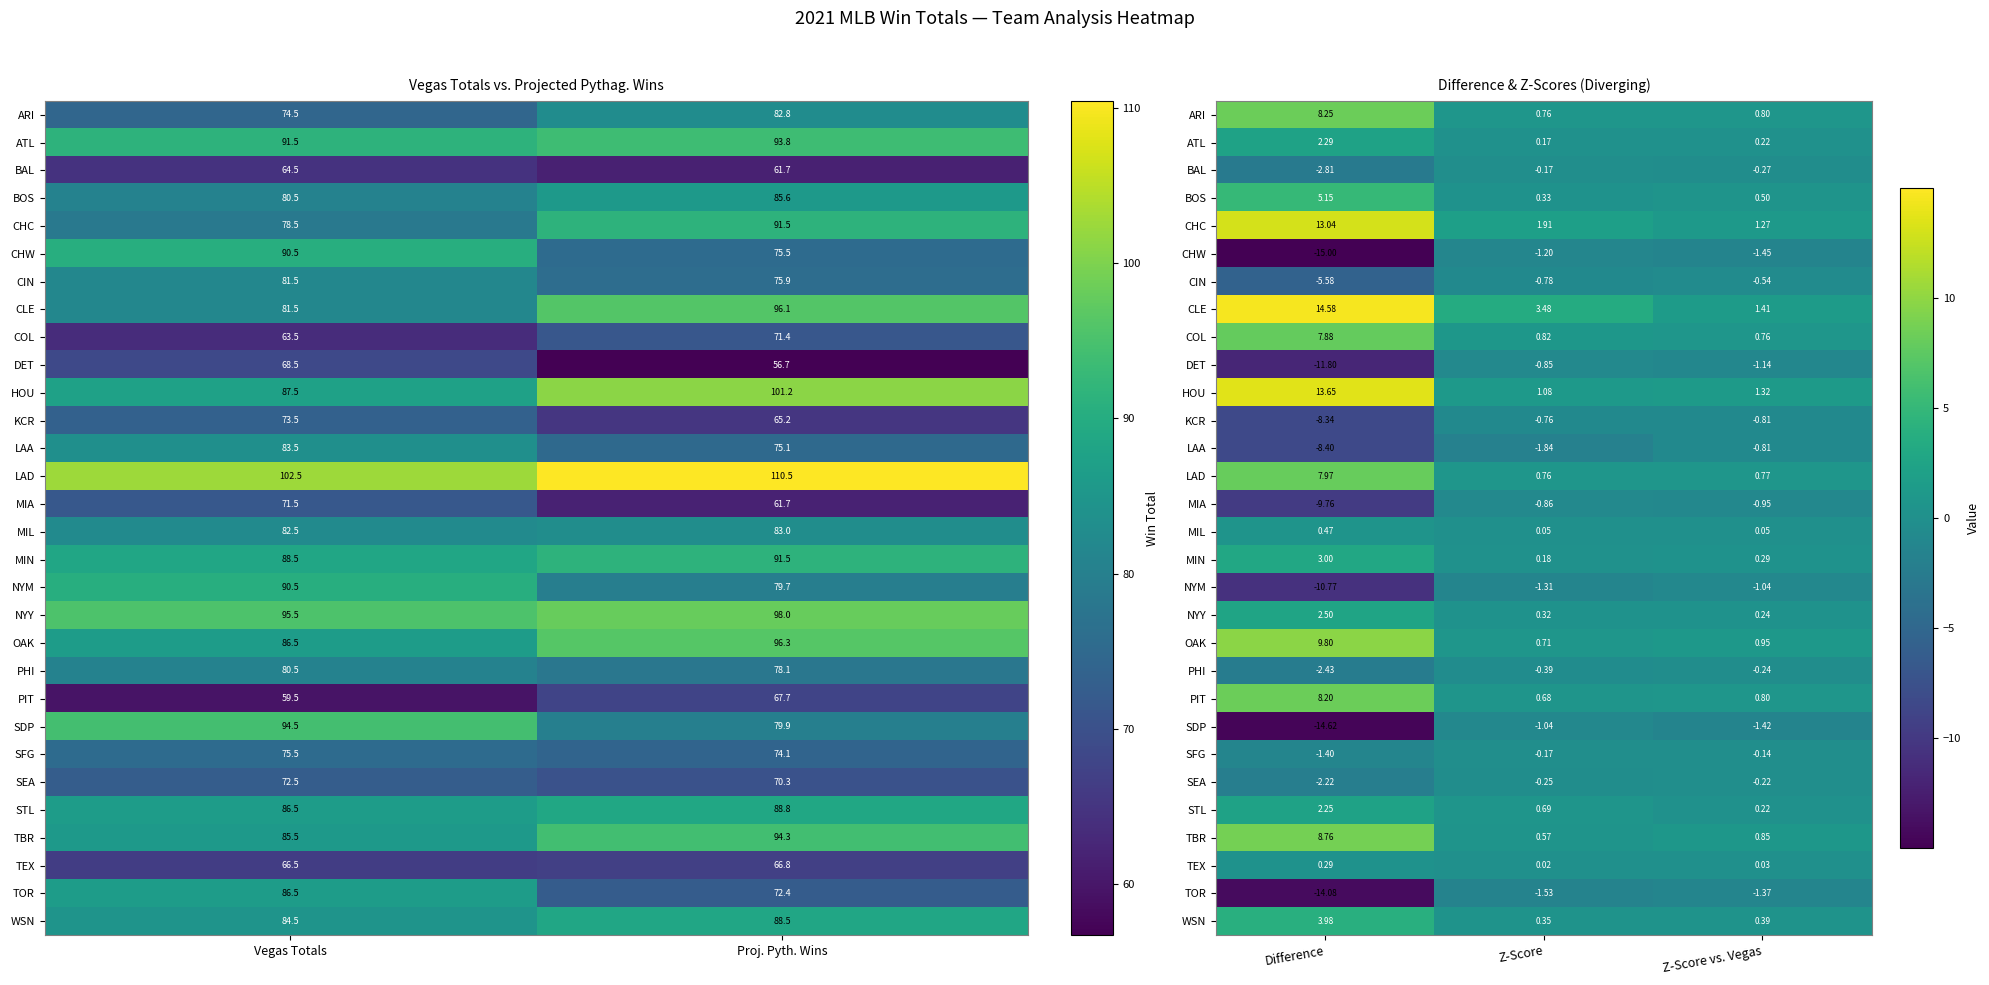

The value of CHW at Difference is -10.2. True or false?

False